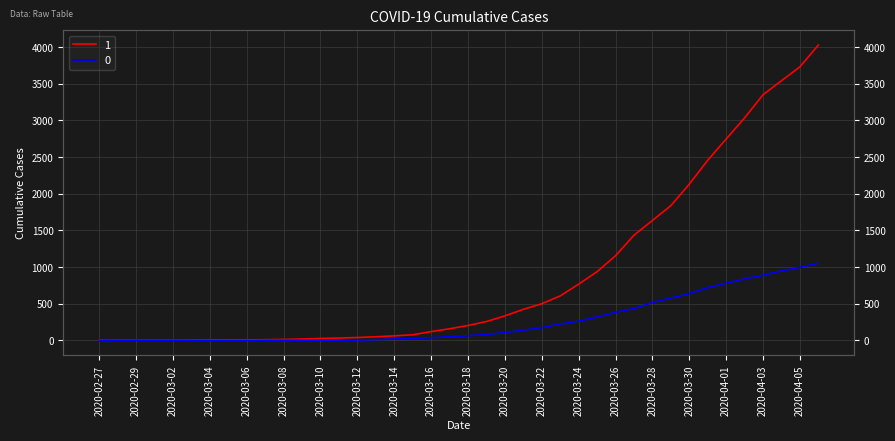

Reading left to right, transcribe all the data shown in this chart.

1: 2020-02-27=3	2020-02-28=4	2020-02-29=4	2020-03-01=4	2020-03-02=5	2020-03-03=6	2020-03-04=8	2020-03-05=9	2020-03-06=9	2020-03-07=10	2020-03-08=14	2020-03-09=20	2020-03-10=27	2020-03-11=33	2020-03-12=40	2020-03-13=50	2020-03-14=63	2020-03-15=77	2020-03-16=121	2020-03-17=159	2020-03-18=204	2020-03-19=258	2020-03-20=335	2020-03-21=424	2020-03-22=501	2020-03-23=607	2020-03-24=768	2020-03-25=938	2020-03-26=1155	2020-03-27=1435	2020-03-28=1636	2020-03-29=1838	2020-03-30=2131	2020-03-31=2457	2020-04-01=2747	2020-04-02=3035	2020-04-03=3351	2020-04-04=3542	2020-04-05=3731	2020-04-06=4028
0: 2020-02-27=0	2020-02-28=0	2020-02-29=0	2020-03-01=0	2020-03-02=0	2020-03-03=0	2020-03-04=0	2020-03-05=0	2020-03-06=0	2020-03-07=1	2020-03-08=2	2020-03-09=2	2020-03-10=2	2020-03-11=4	2020-03-12=6	2020-03-13=11	2020-03-14=20	2020-03-15=28	2020-03-16=37	2020-03-17=51	2020-03-18=65	2020-03-19=82	2020-03-20=108	2020-03-21=140	2020-03-22=175	2020-03-23=225	2020-03-24=263	2020-03-25=319	2020-03-26=384	2020-03-27=435	2020-03-28=517	2020-03-29=578	2020-03-30=639	2020-03-31=720	2020-04-01=781	2020-04-02=839	2020-04-03=890	2020-04-04=950	2020-04-05=996	2020-04-06=1054